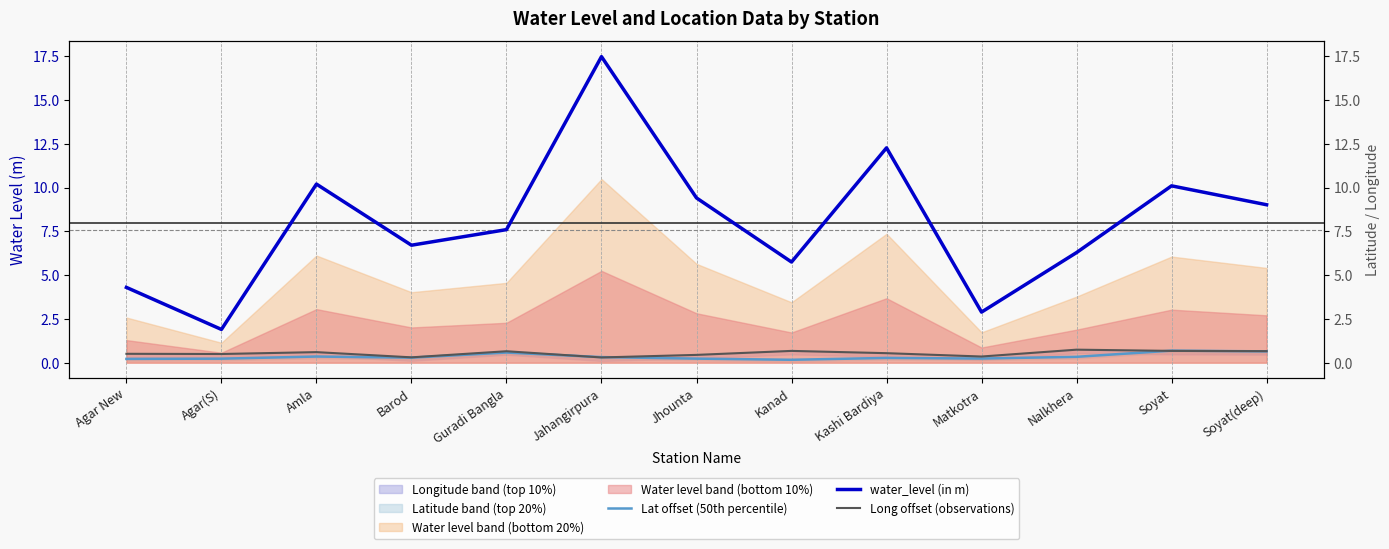

True or false: water_level (in m) and Long offset (observations) intersect in this chart.

False